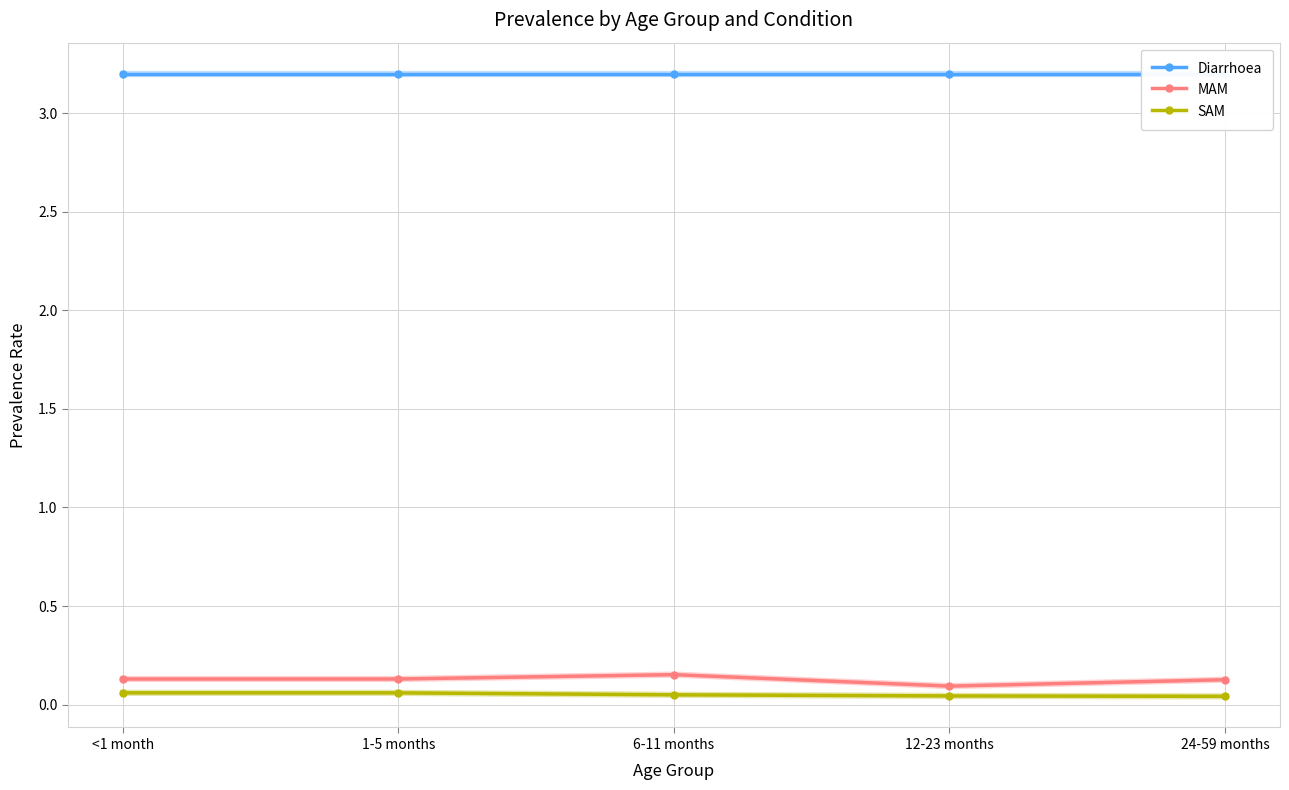

Where is Diarrhoea nearest to the value 3?

<1 month